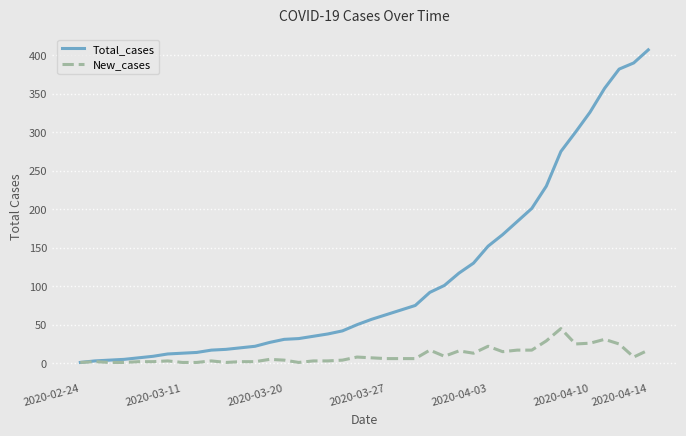

How many values in the Total_cases series are below 57?

20